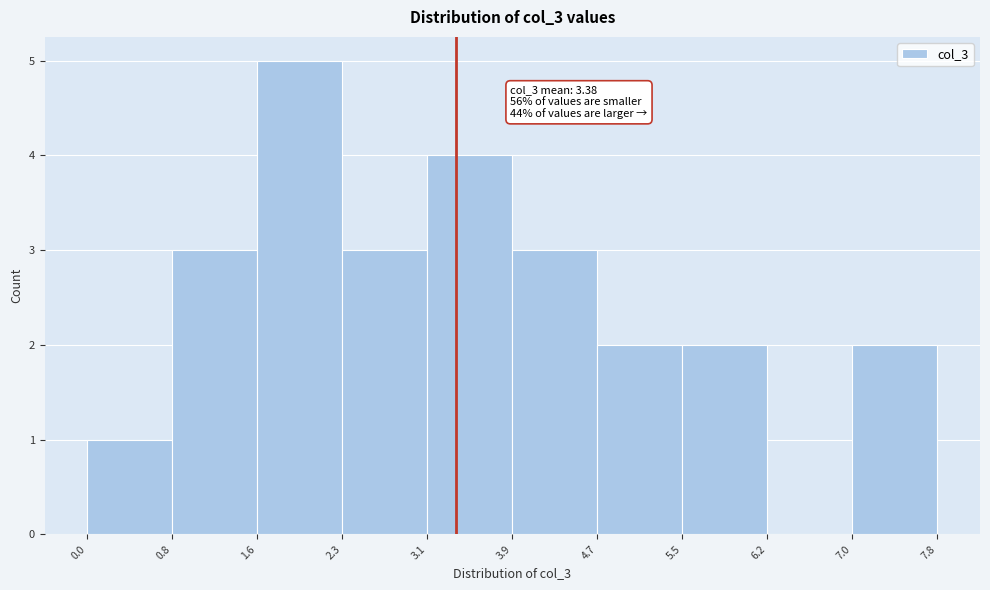

Over which range of the x-axis is the bar tallest?

1.6 to 2.3